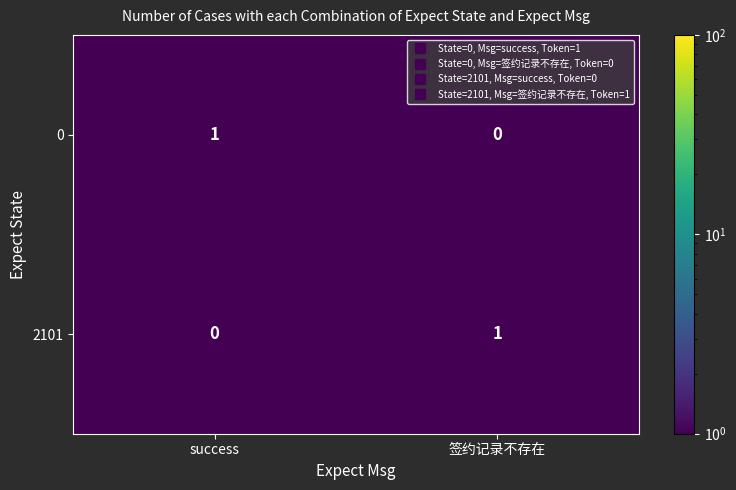

Is it true that 0 equals 0 at 签约记录不存在?

True